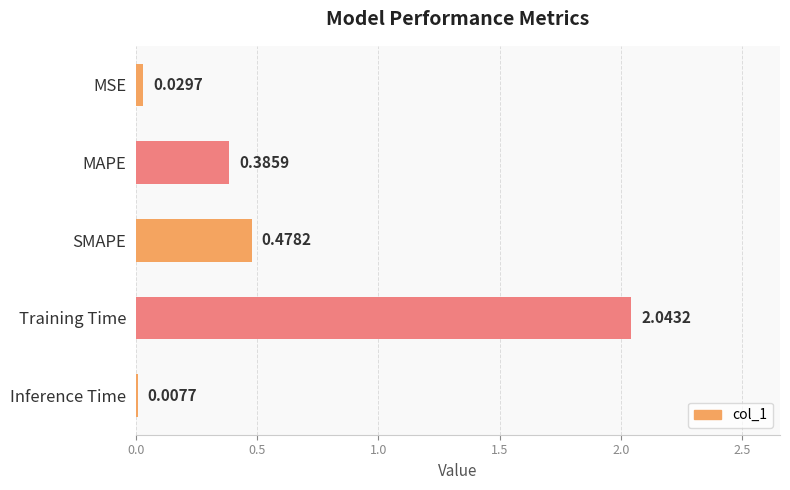

What is the change in value from SMAPE to Inference Time?

-0.5